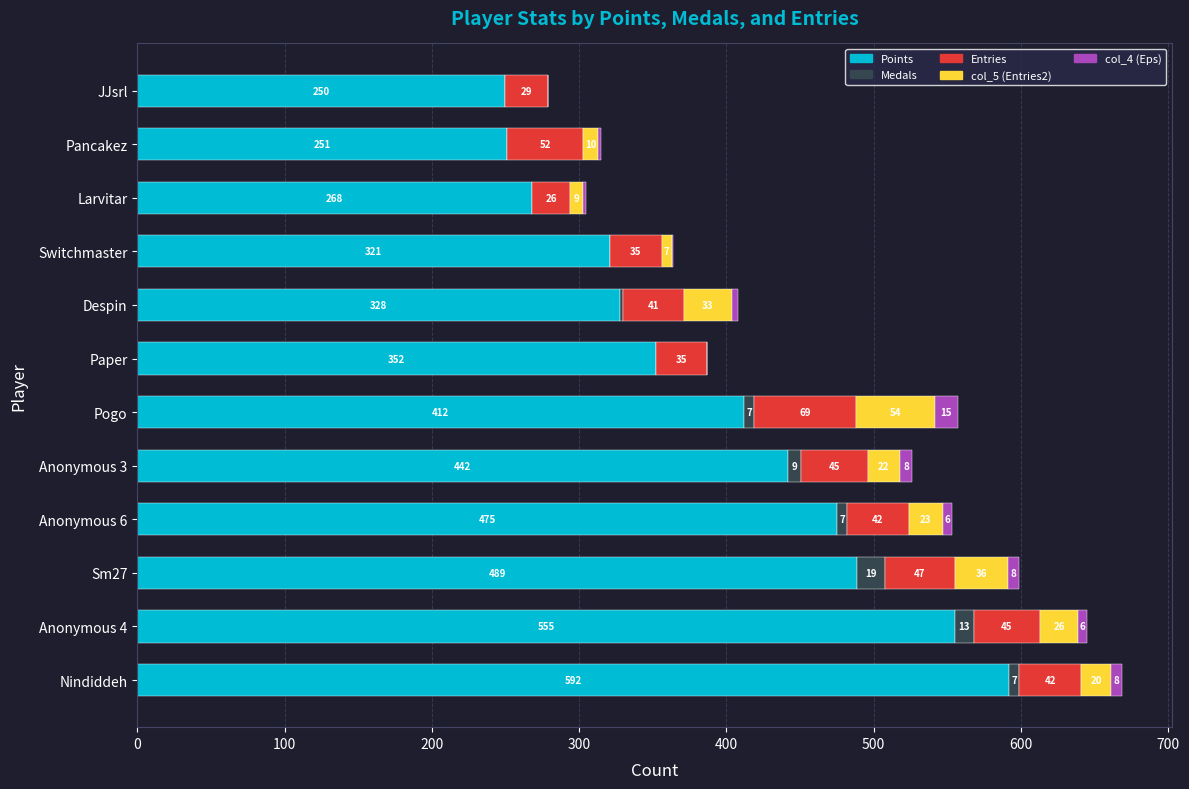

At which category is the sum across all series the highest?

Nindiddeh